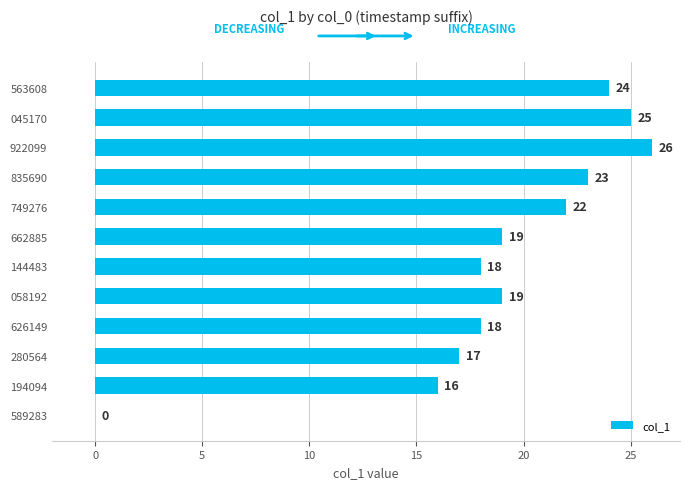

What is the sum of all values?

227